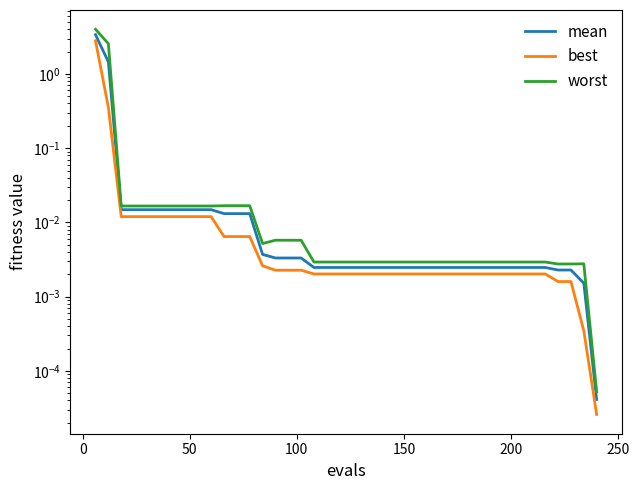

True or false: mean has a value of 0.0 at 28.

False